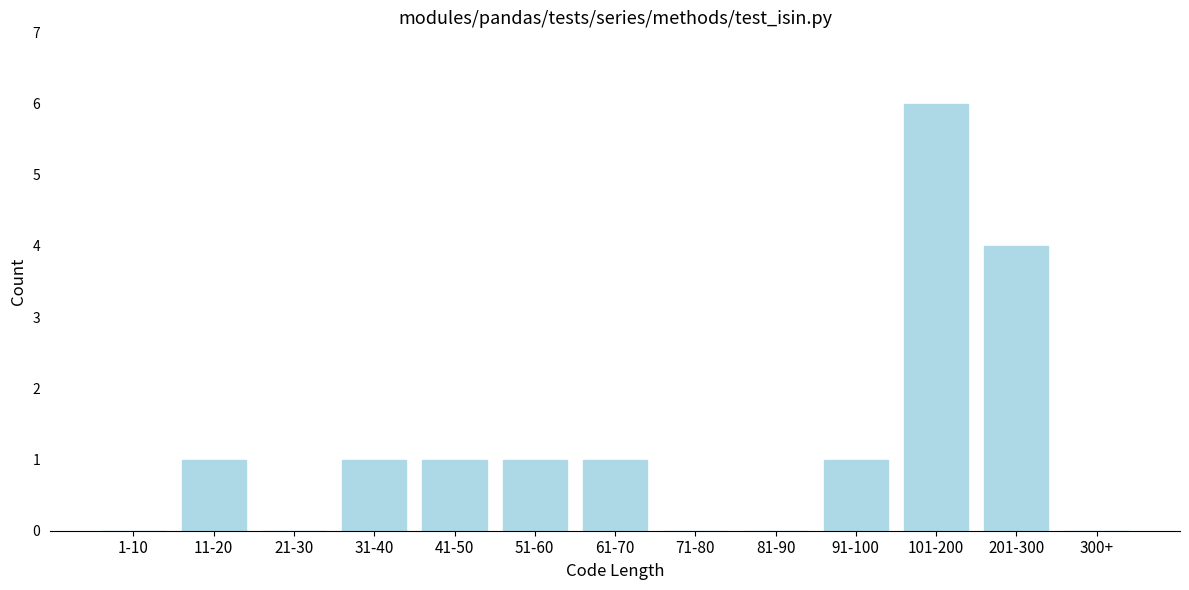

Reading left to right, list all the values displayed in this chart.

1-10=0	11-20=1	21-30=0	31-40=1	41-50=1	51-60=1	61-70=1	71-80=0	81-90=0	91-100=1	101-200=6	201-300=4	300+=0